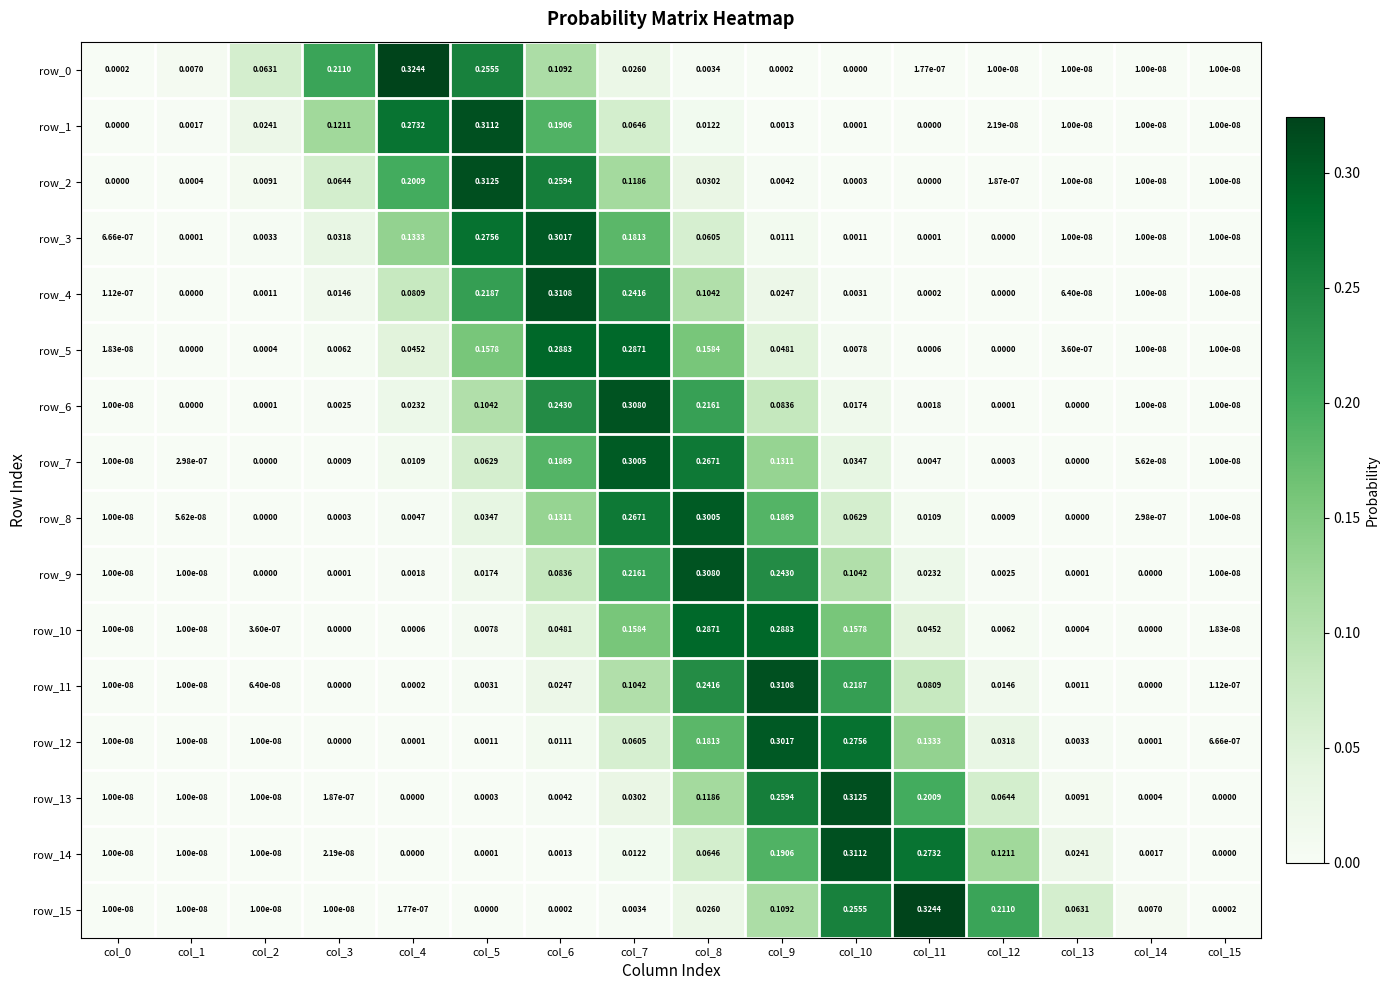

Is the value of row_6 at col_6 greater than the value of row_12 at col_10?

No